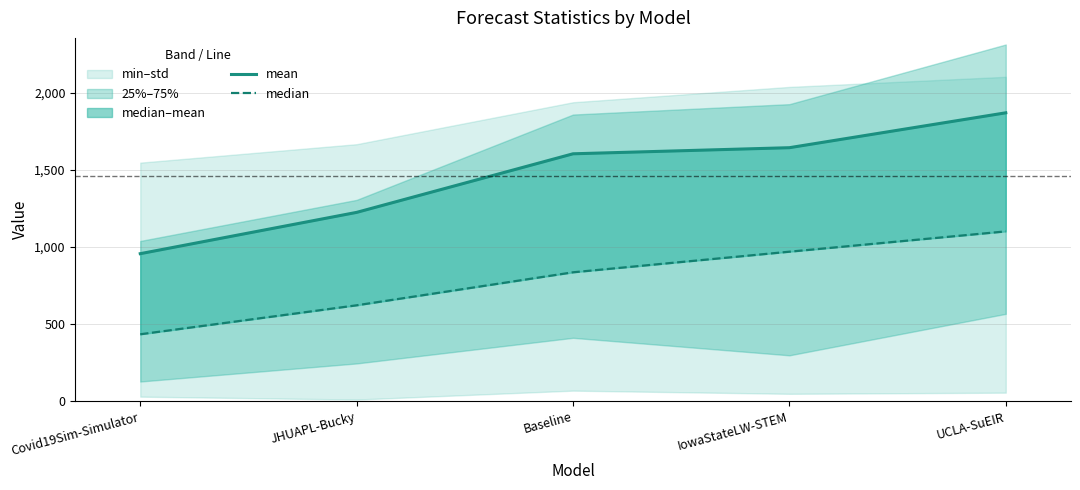

At which category is the sum across all series the highest?

UCLA-SuEIR